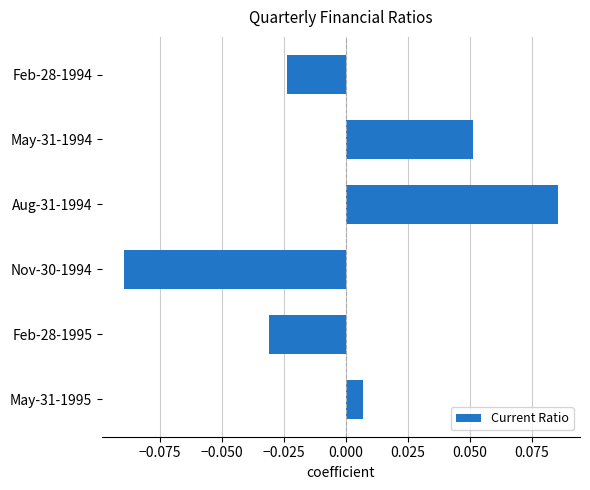

Are the bars horizontal?

Yes